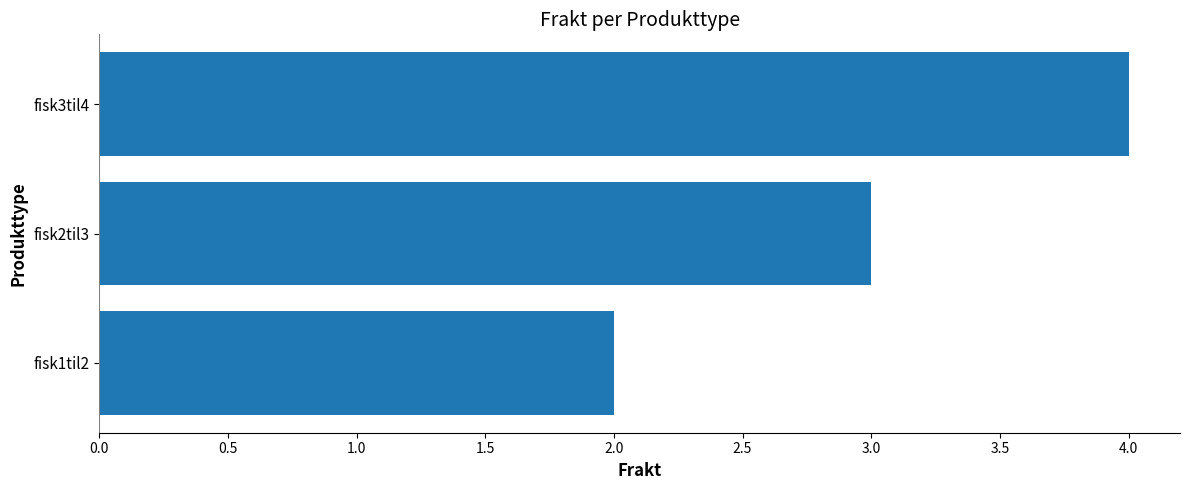

What is the ratio of the value at fisk3til4 to the value at fisk2til3?

1.3